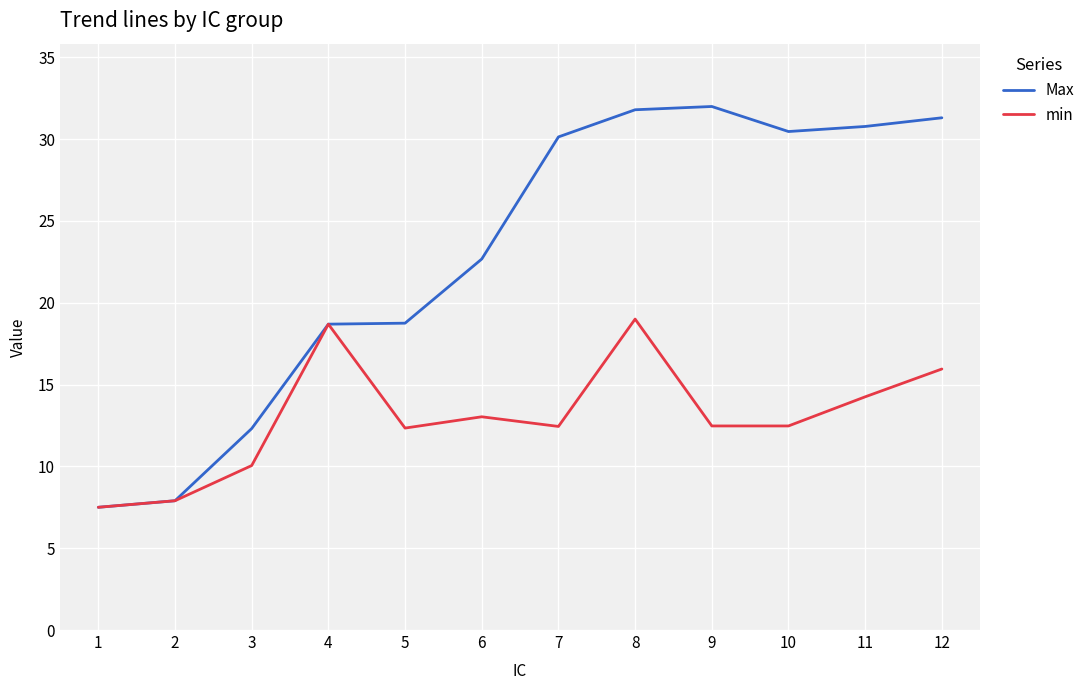

The value of Max at 6 is 22.7. True or false?

True